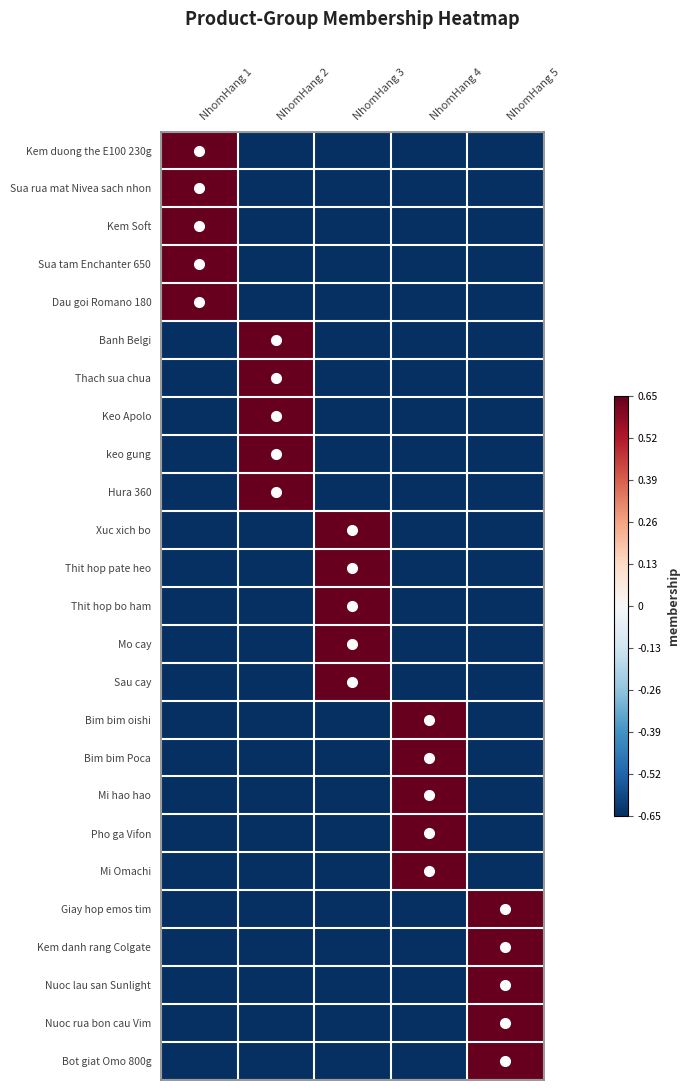

At which category is the sum across all series the highest?

NhomHang 1